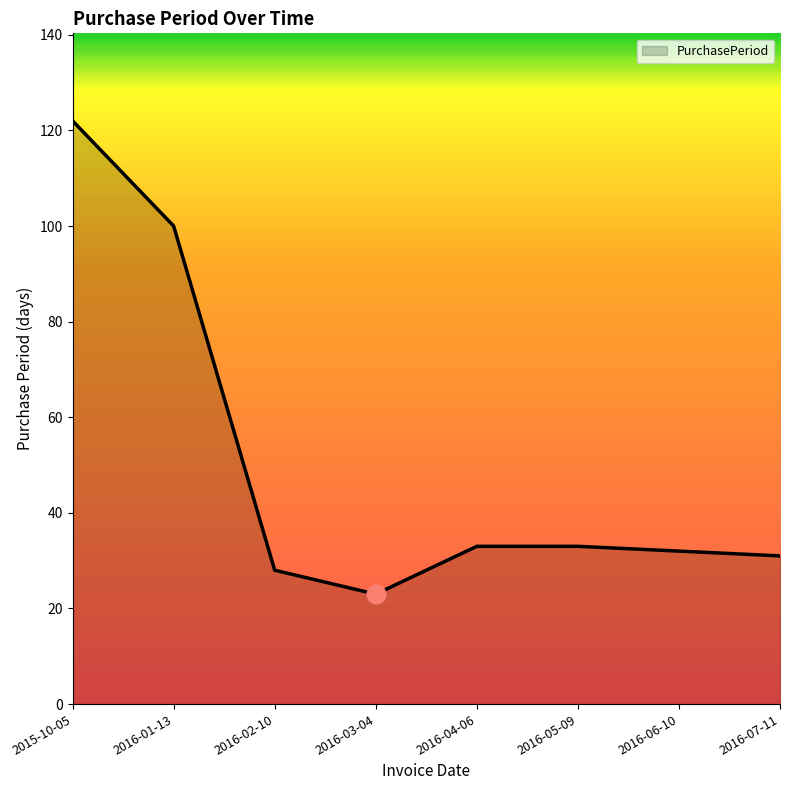

What is the ratio of the value at 2016-02-10 to the value at 2016-03-04?

1.2